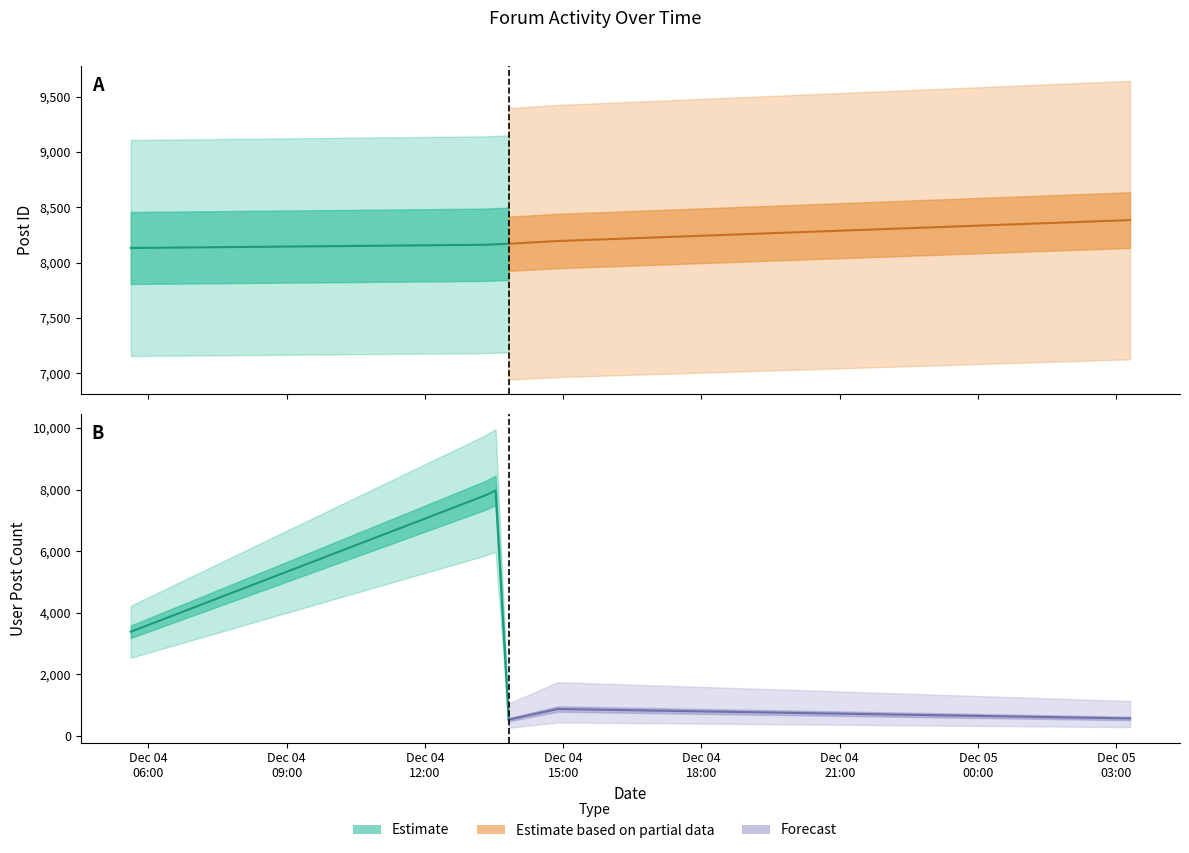

What value does the post_id series have at 2006-12-04 13:18:00, to the nearest 50?

8150